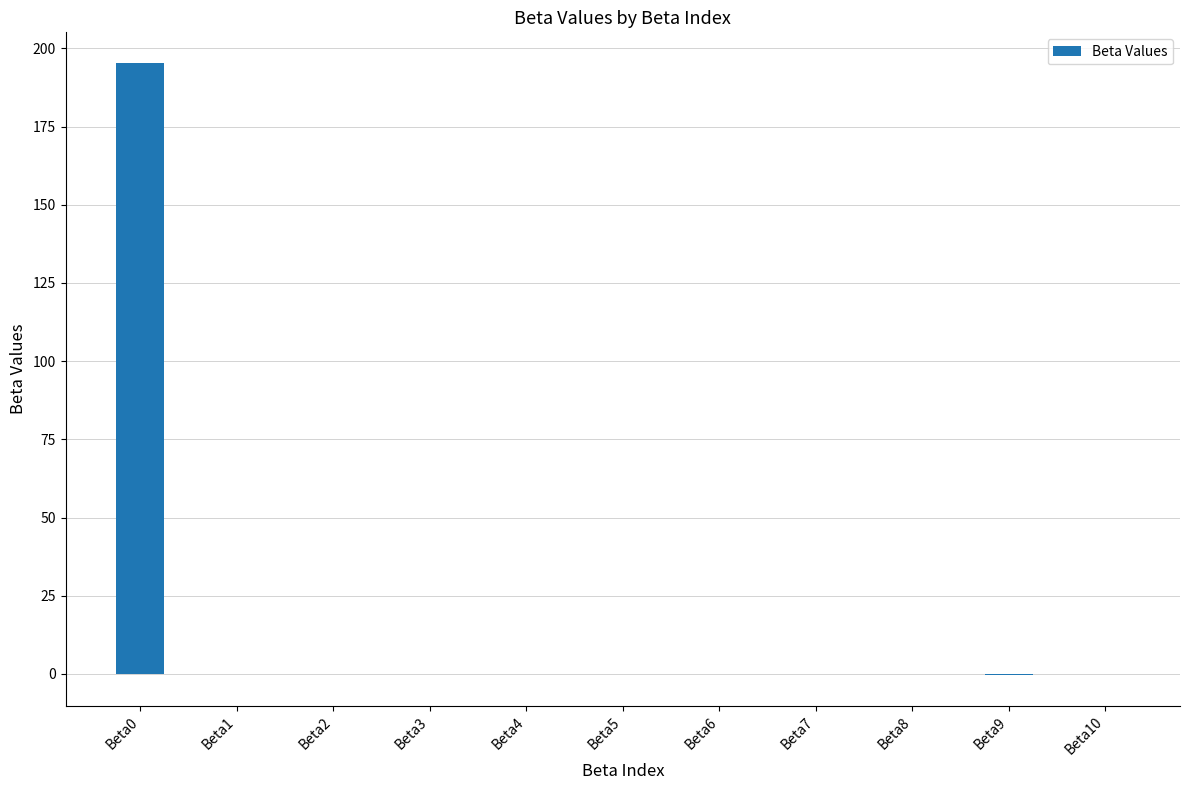

What is the maximum value shown in the chart?

195.4